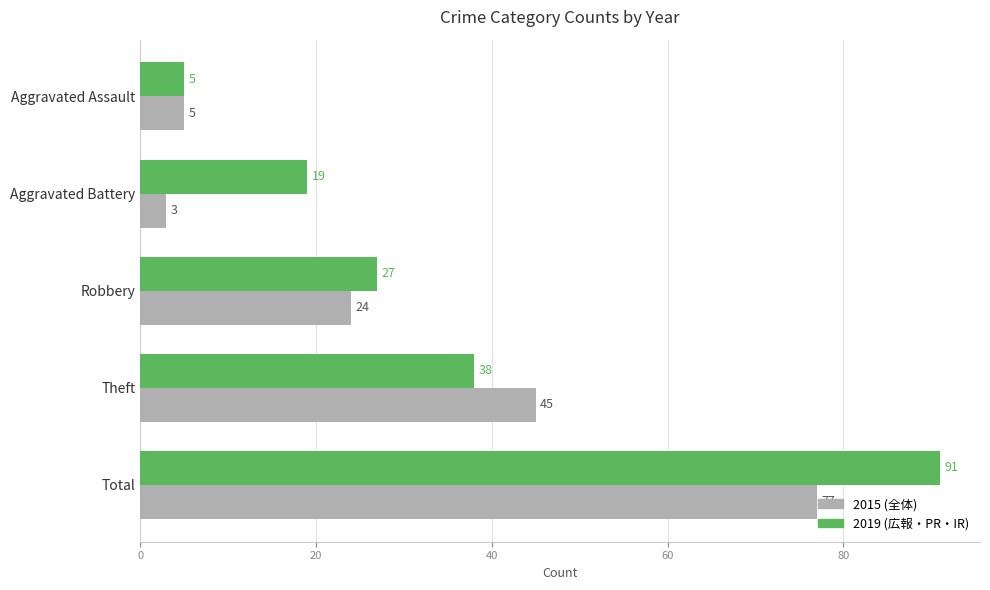

What is the total value across all series at Aggravated Battery?

22